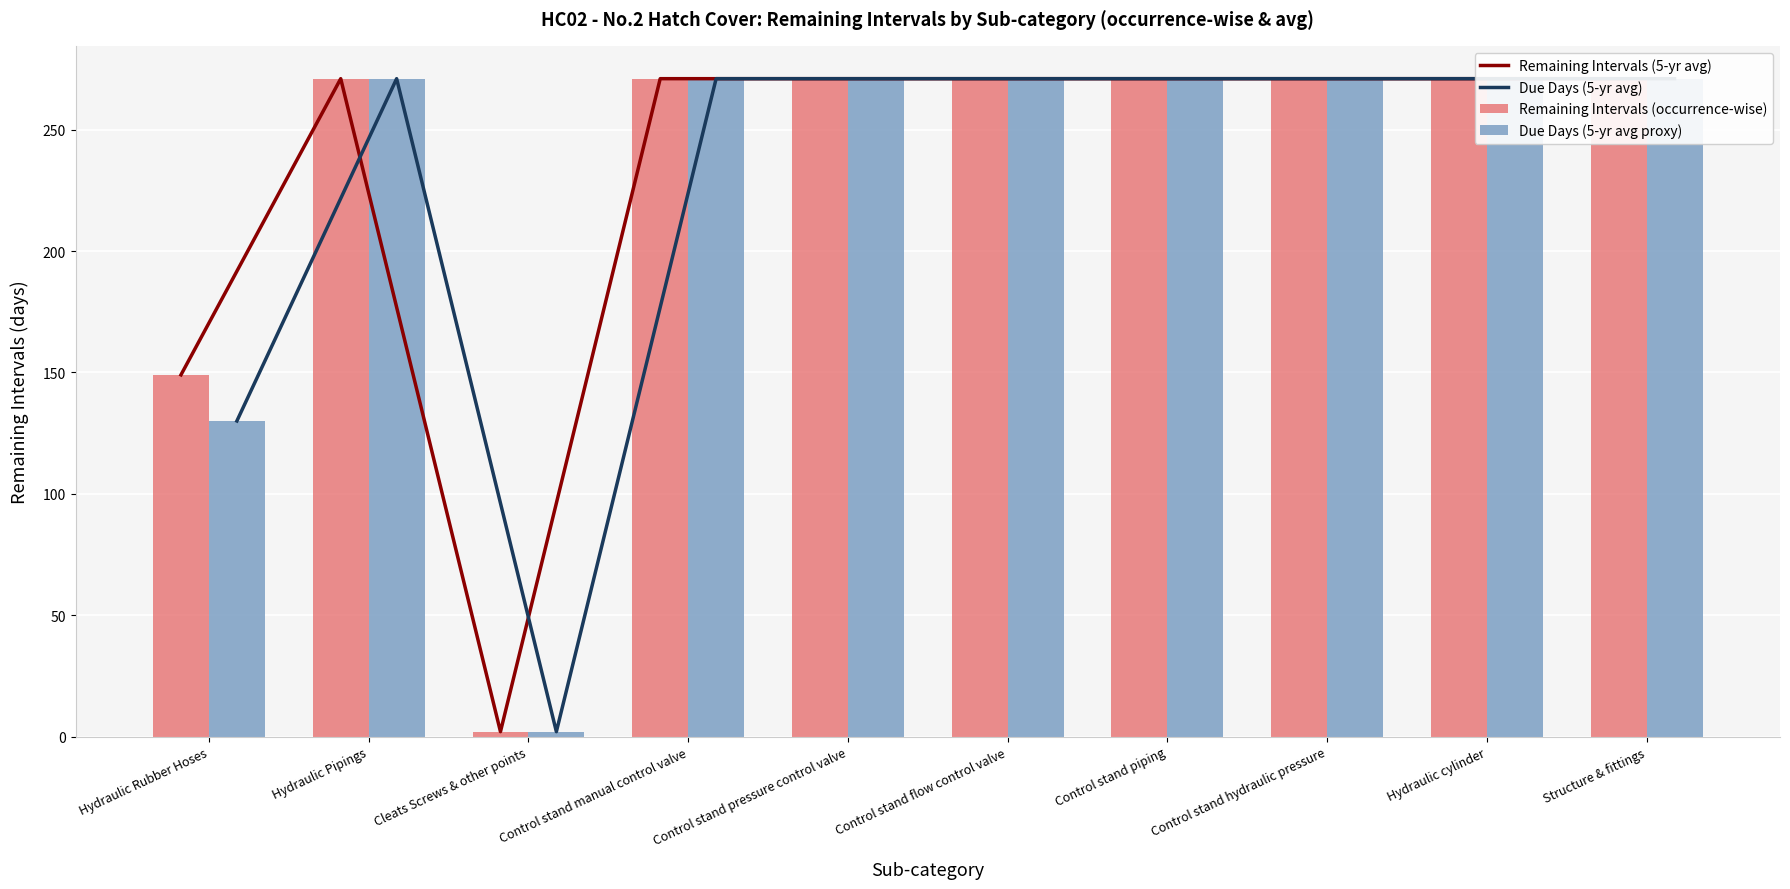

Which series has the largest total across all categories?

Remaining Intervals (5-yr avg)